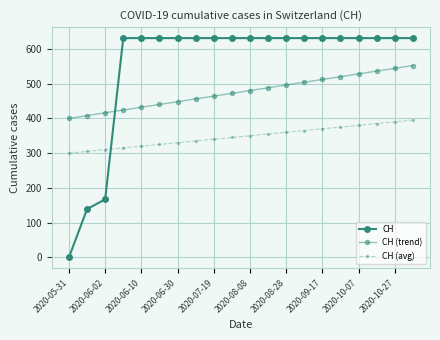

How many data points does each series have?

20